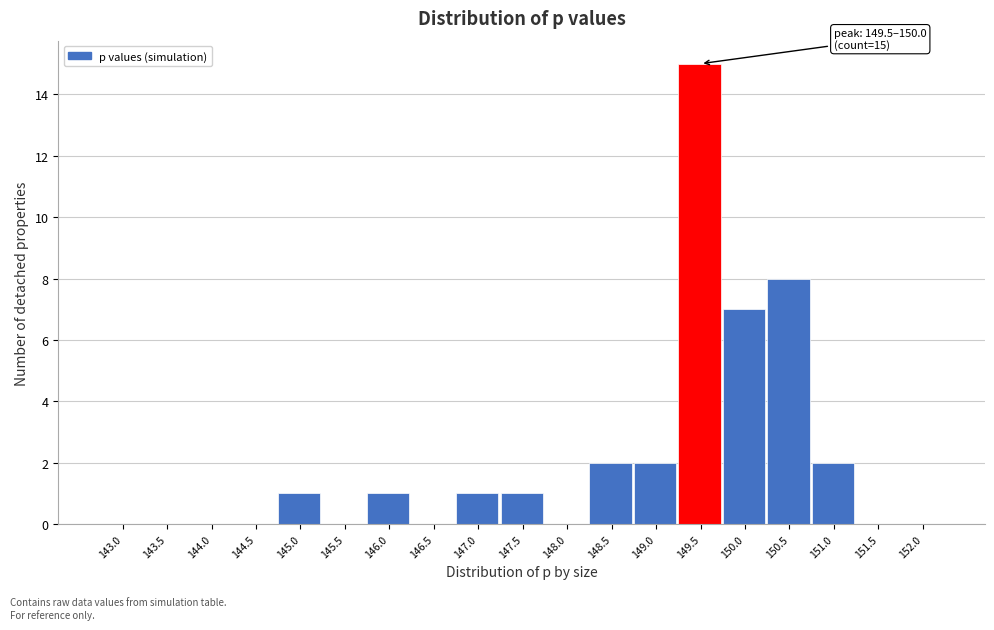

Reading left to right, transcribe all the data shown in this chart.

143.0=0	143.5=0	144.0=0	144.5=0	145.0=1	145.5=0	146.0=1	146.5=0	147.0=1	147.5=1	148.0=0	148.5=2	149.0=2	149.5=15	150.0=7	150.5=8	151.0=2	151.5=0	152.0=0